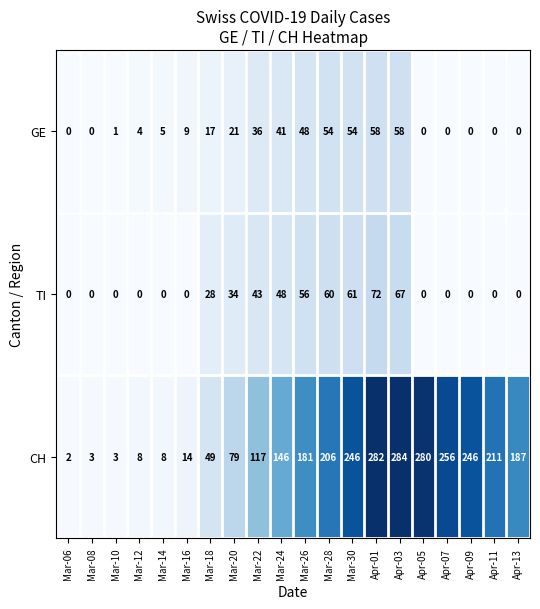

Count the number of categories in the chart.

20